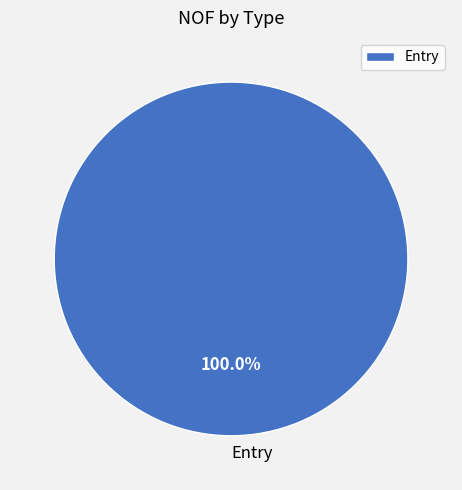

Is there any slice that represents more than half of the pie?

Yes